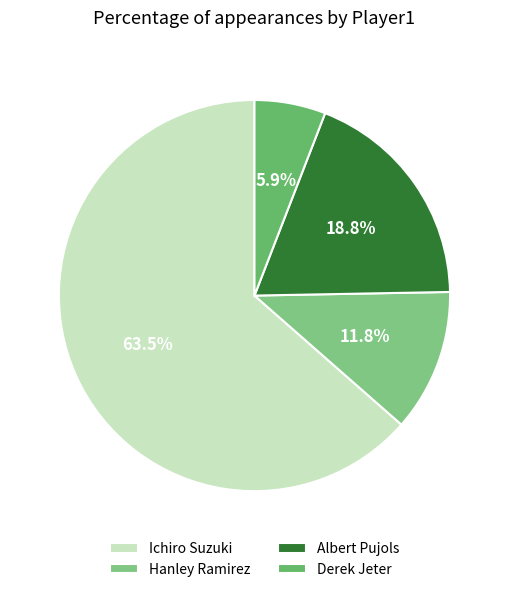

How many slices are in this pie chart?

4